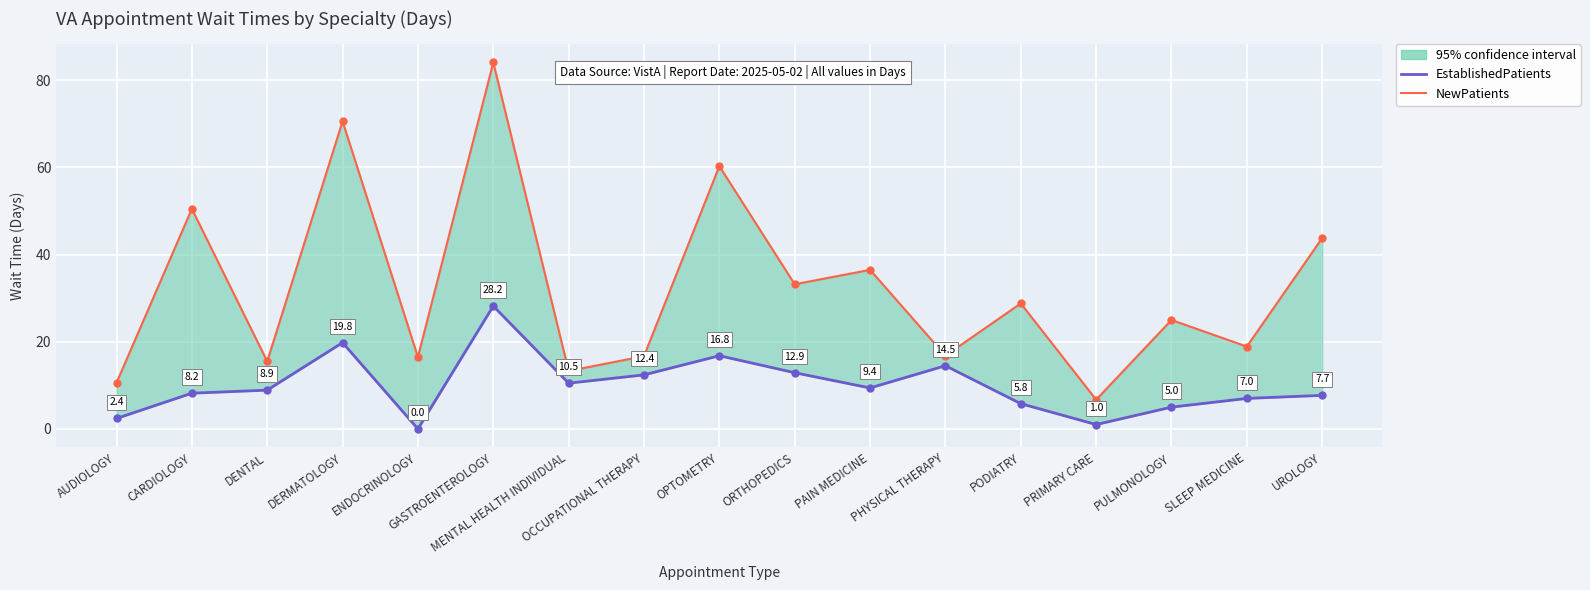

The value of NewPatients at MENTAL HEALTH INDIVIDUAL is 8.9. True or false?

False